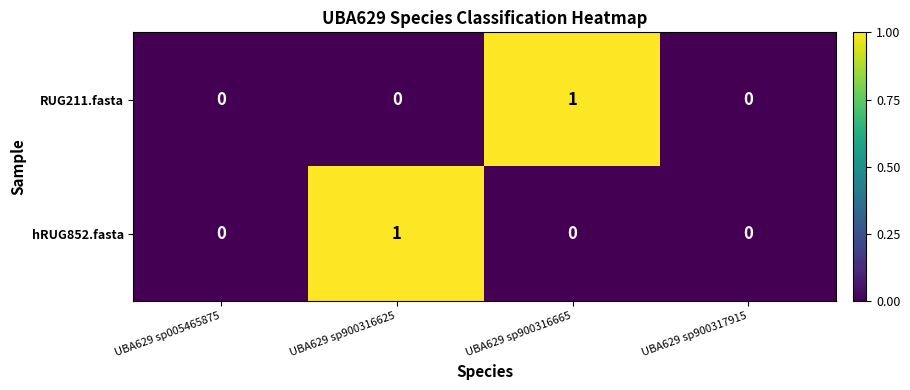

Count the number of categories in the chart.

4